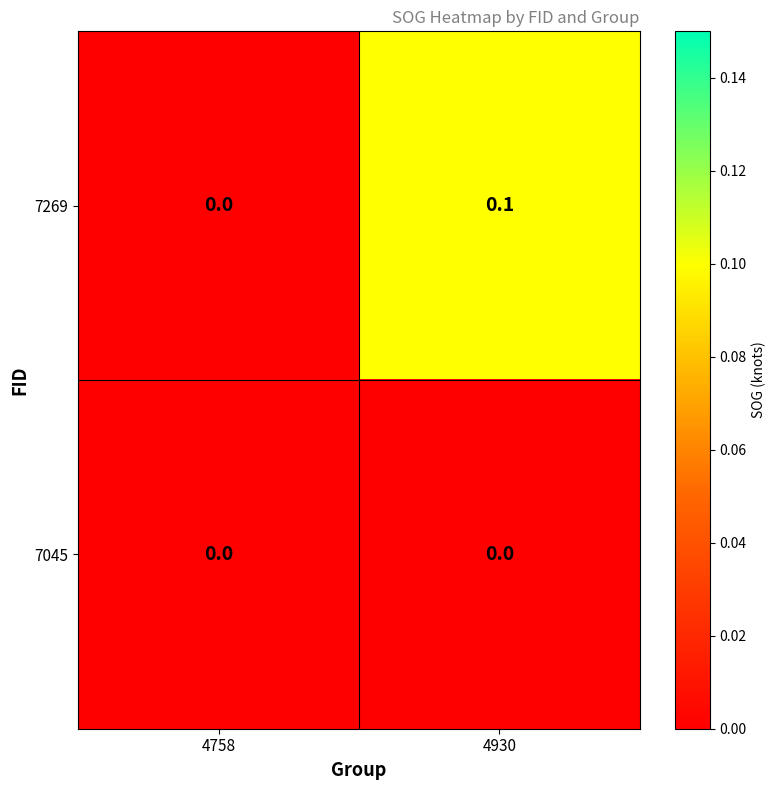

How many series are shown in this chart?

2